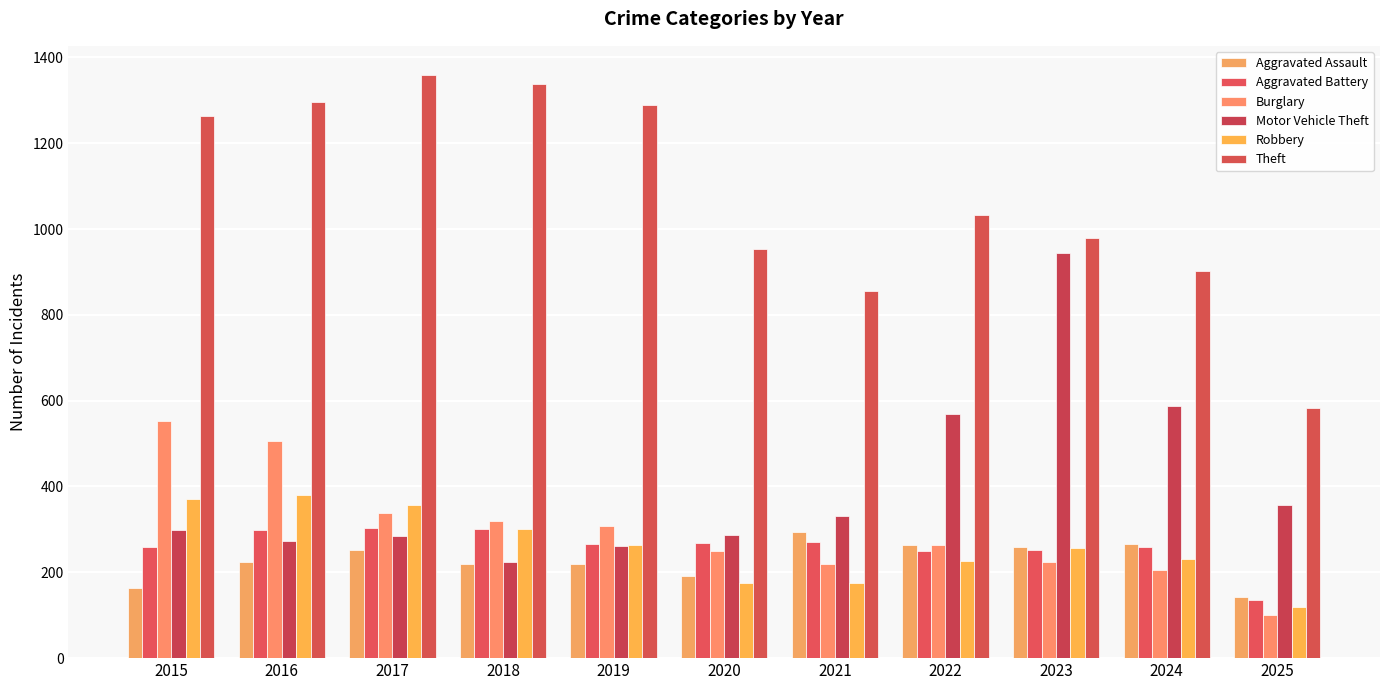

Which category has the lowest value in the Motor Vehicle Theft series?

2018